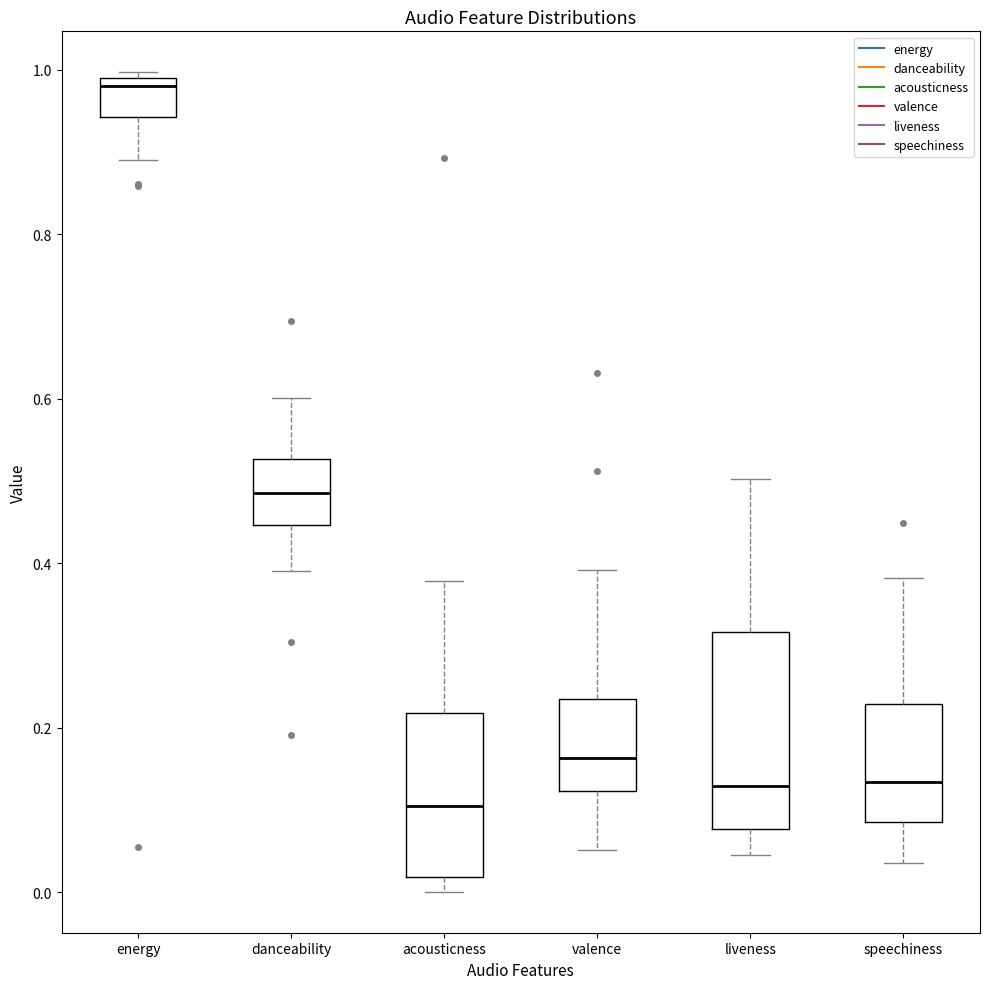

Which box is the tallest, from its lower edge to its upper edge?

liveness